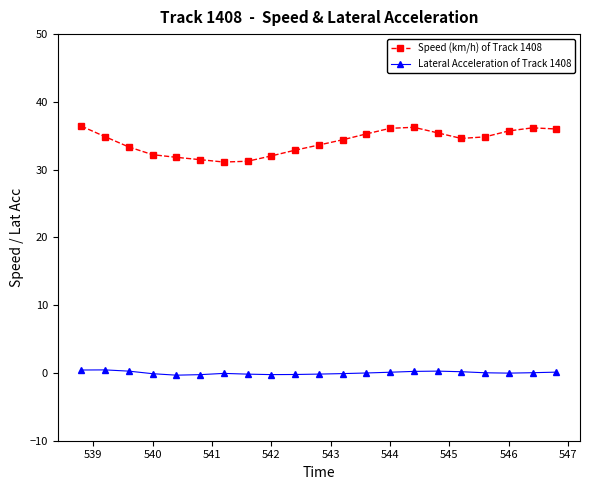

Which series has the largest range (max minus min)?

Speed (km/h) of Track 1408